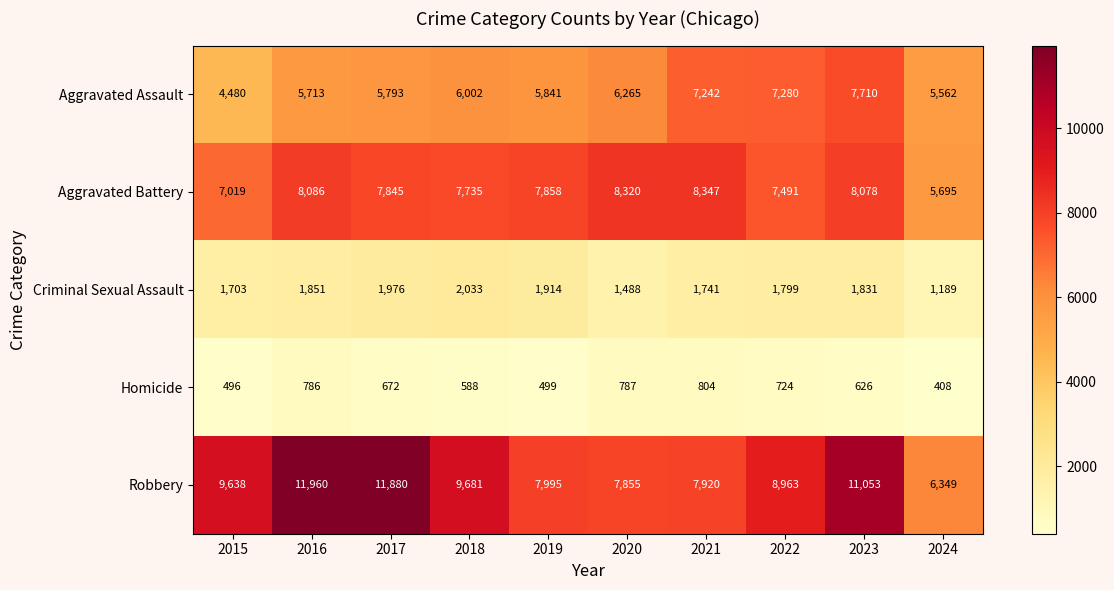

Count the number of categories in the chart.

10